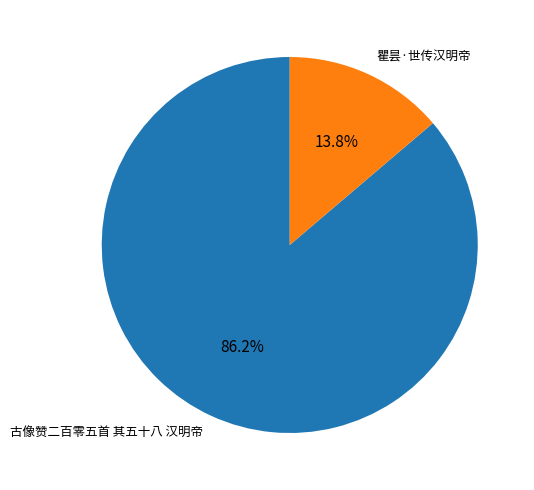

To the nearest percent, what is the average slice percentage?

50%